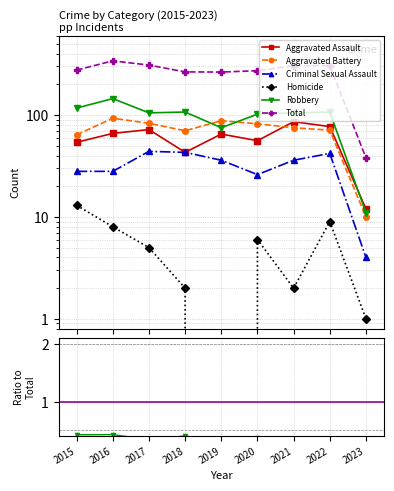

Between 2021 and 2017, which is larger?

2021